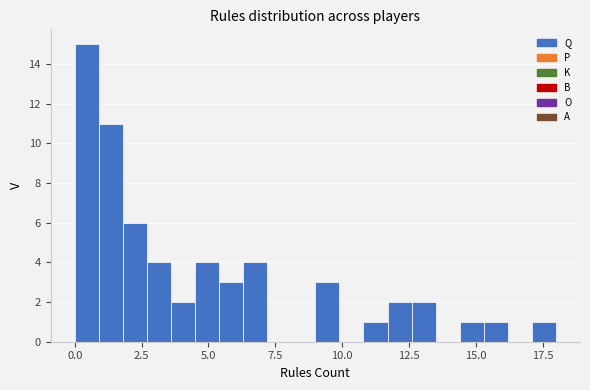

Read against the x-axis, roughly where is the centre of the tallest bar?

0.5